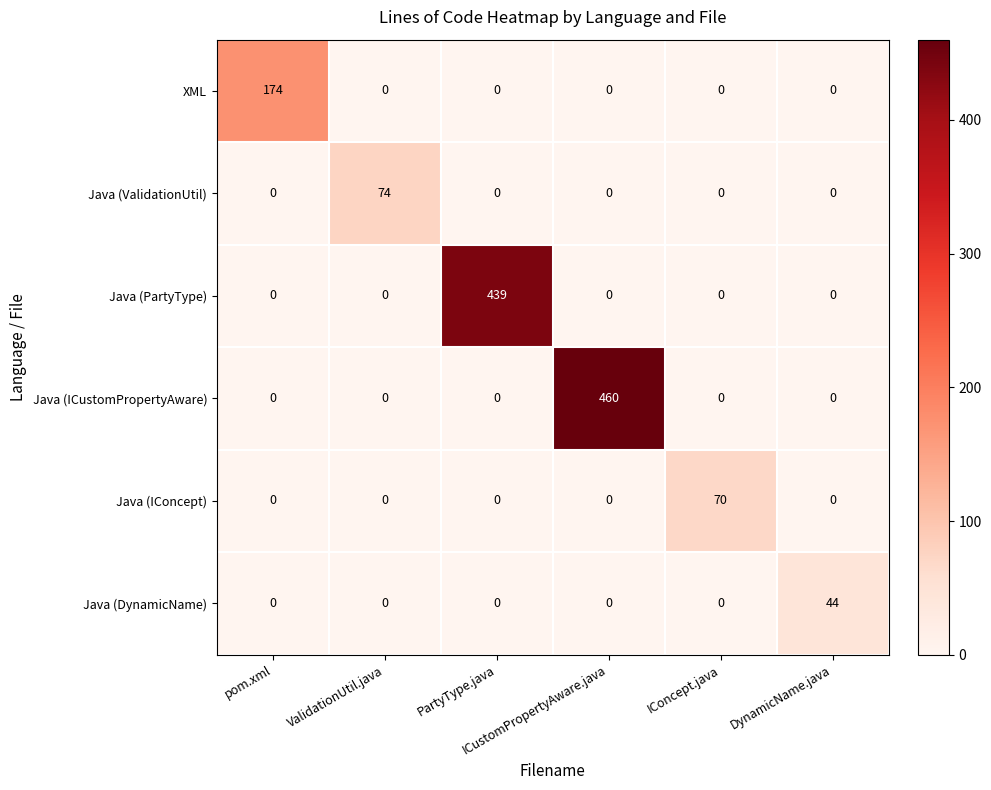

What is the maximum value shown in the chart?

460